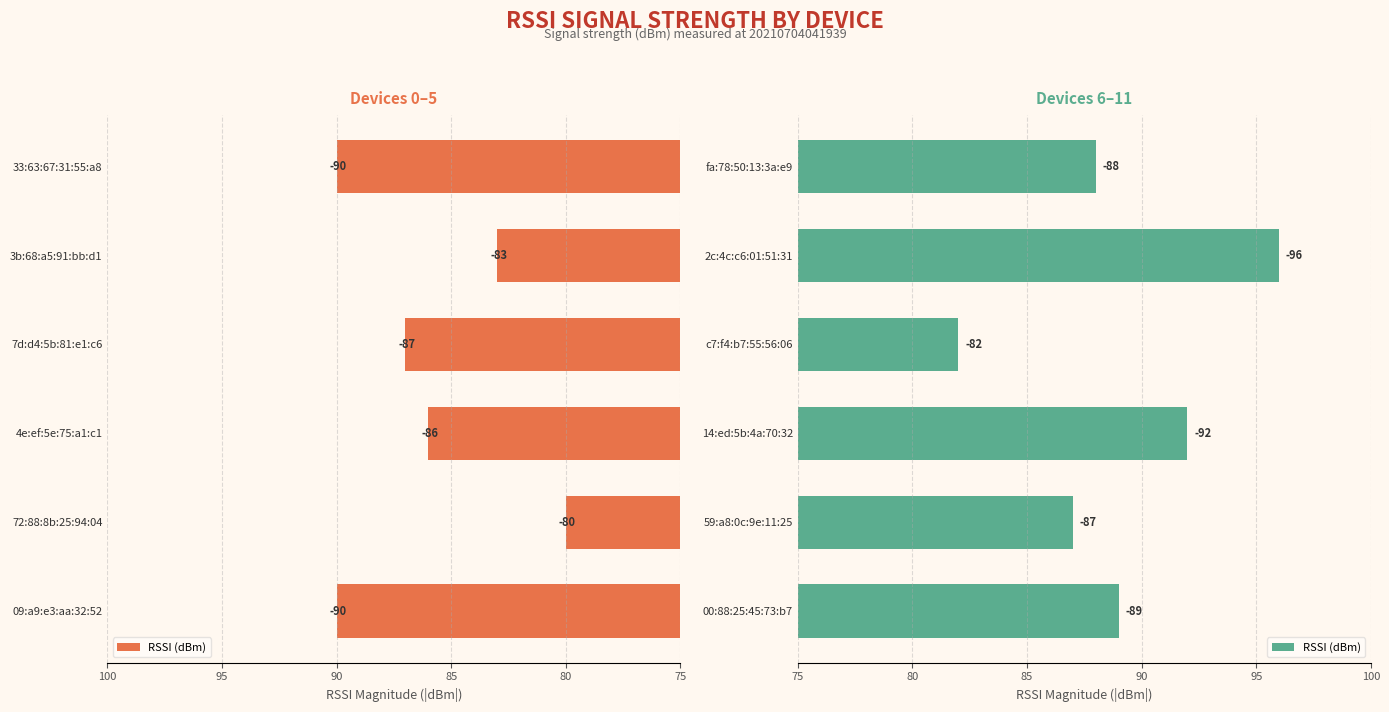

What is the value of the 1st bar from the left?

89